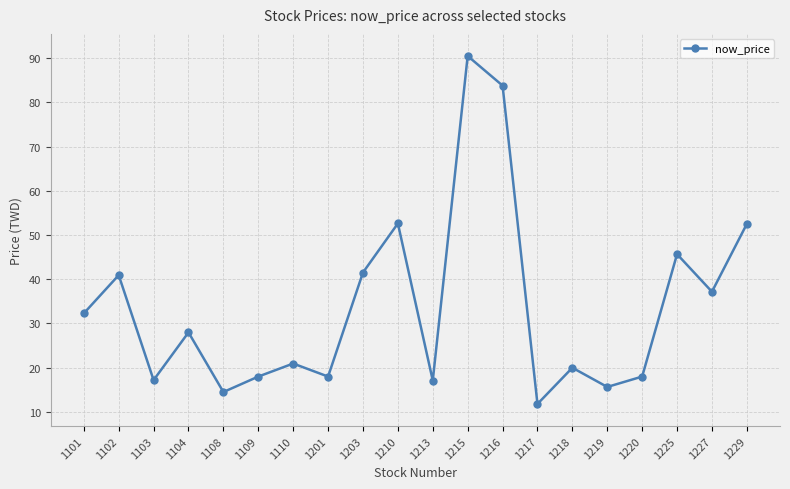

How many data points are less than 27?

10